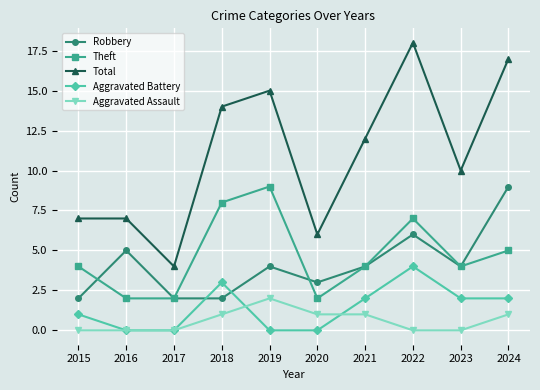

At which category is the sum across all series the highest?

2022